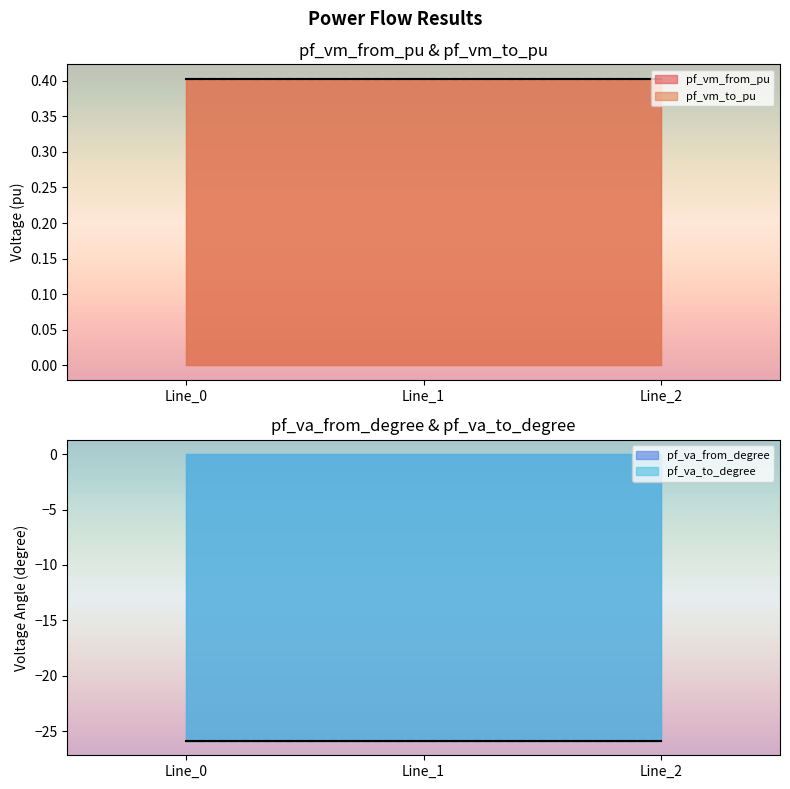

Which has a higher value, Line_1 or Line_2?

Line_1